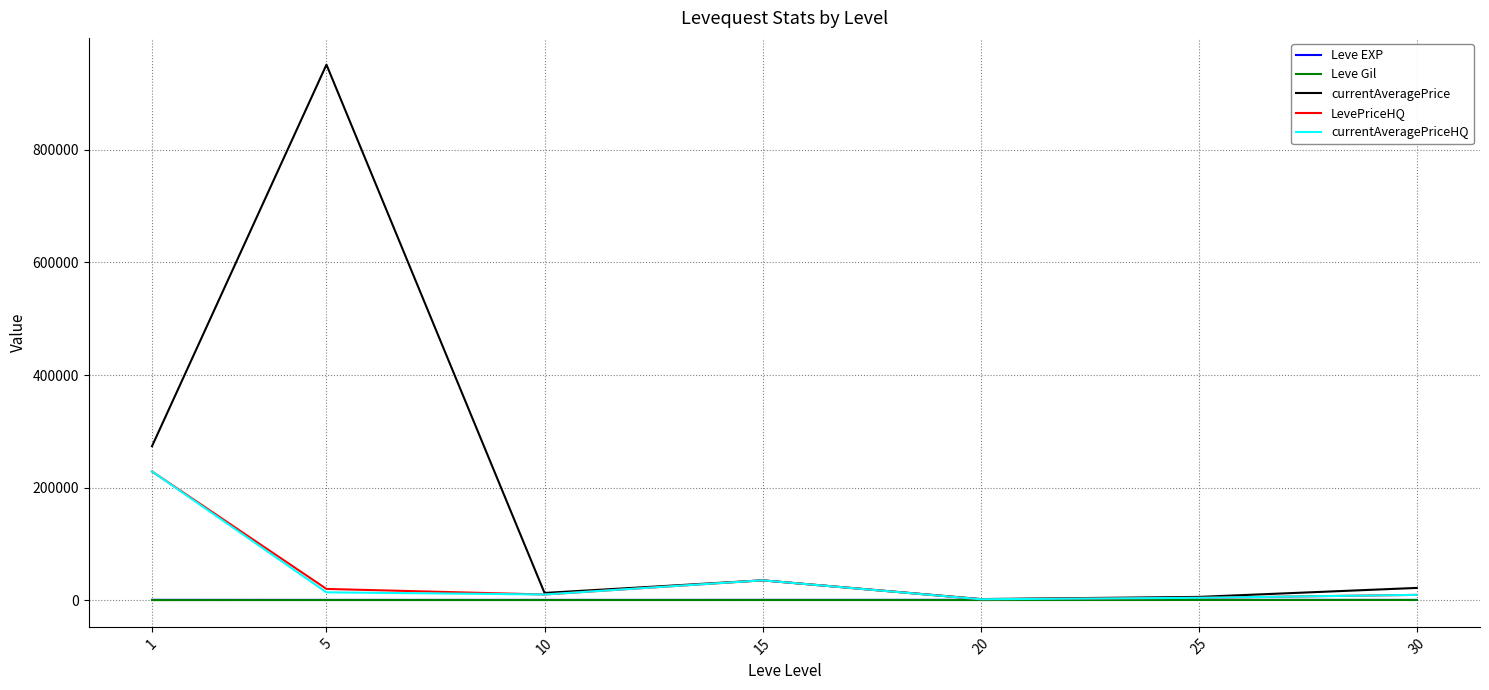

How many categories are shown in the chart?

7